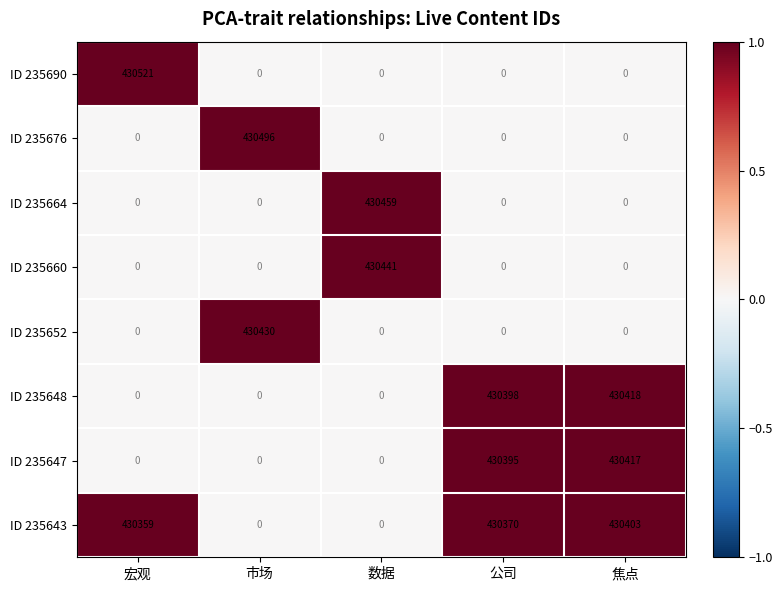

What is the total value across all series at 公司?

3.0